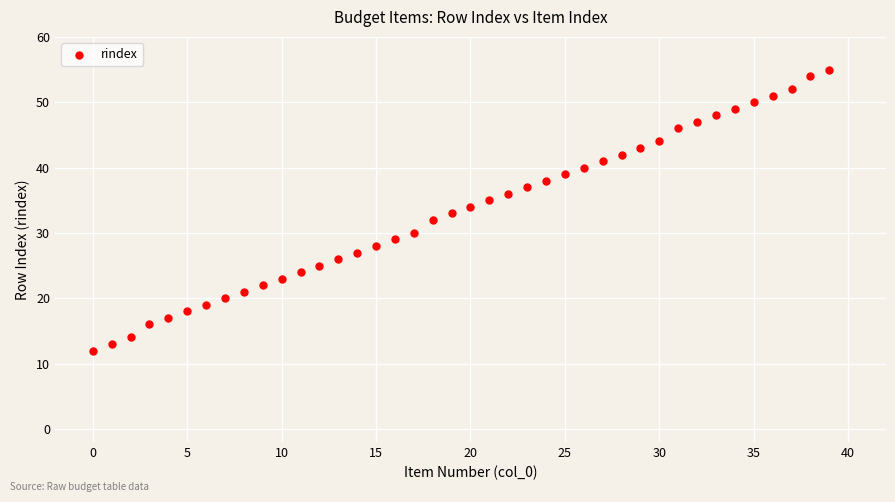

What is the range of Y values (max minus min)?

43